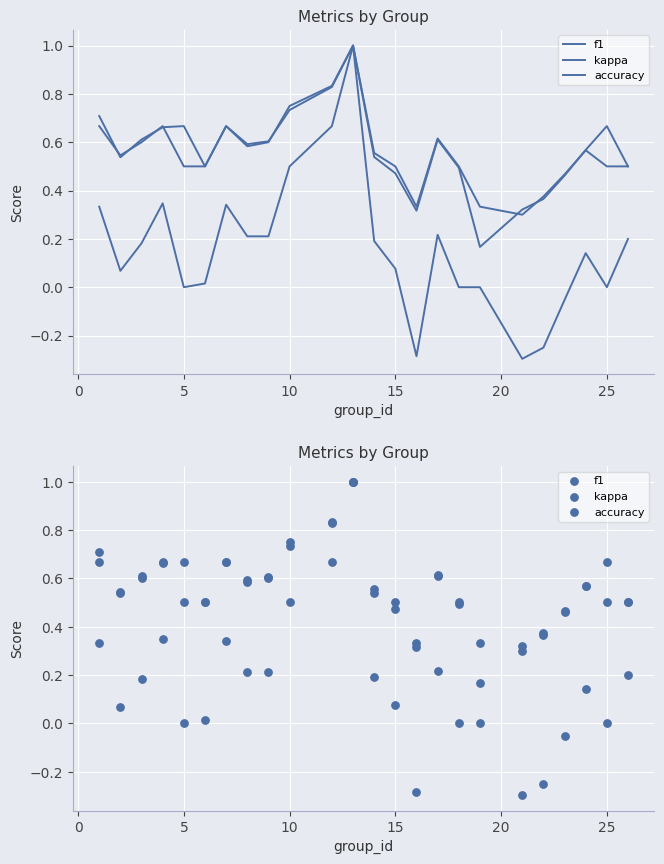

Which series reaches the maximum Y coordinate?

f1